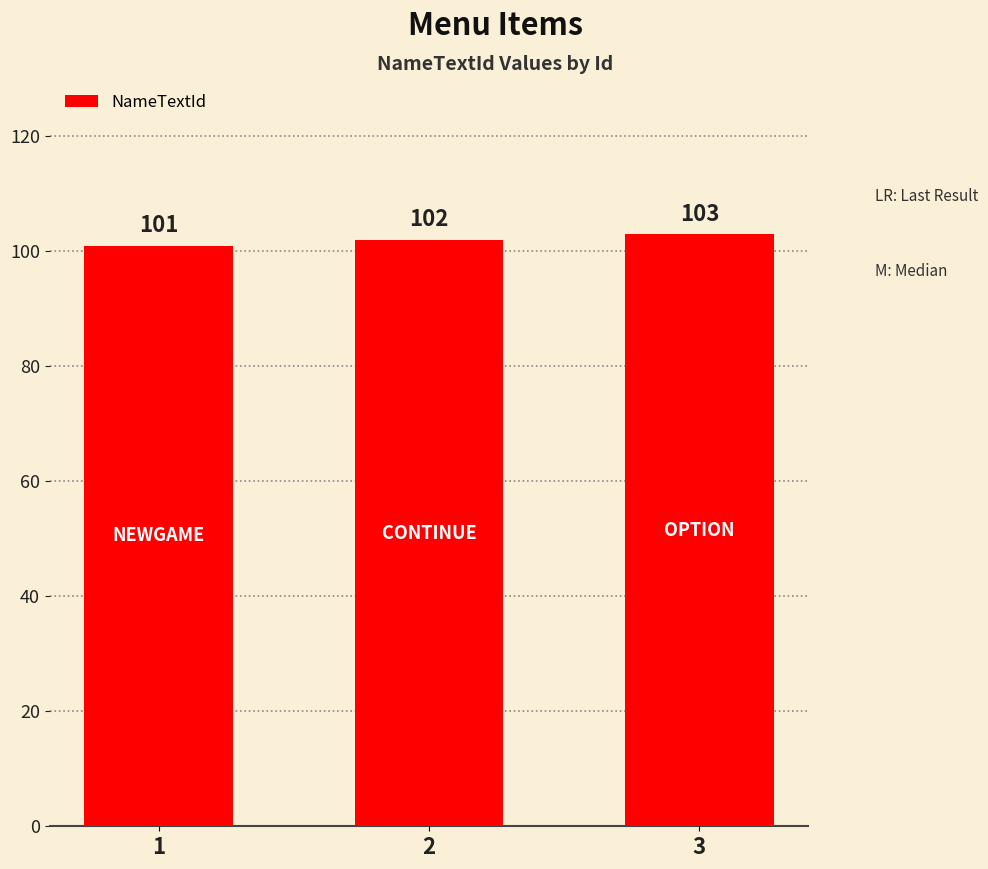

What is the difference between the maximum and minimum values?

2